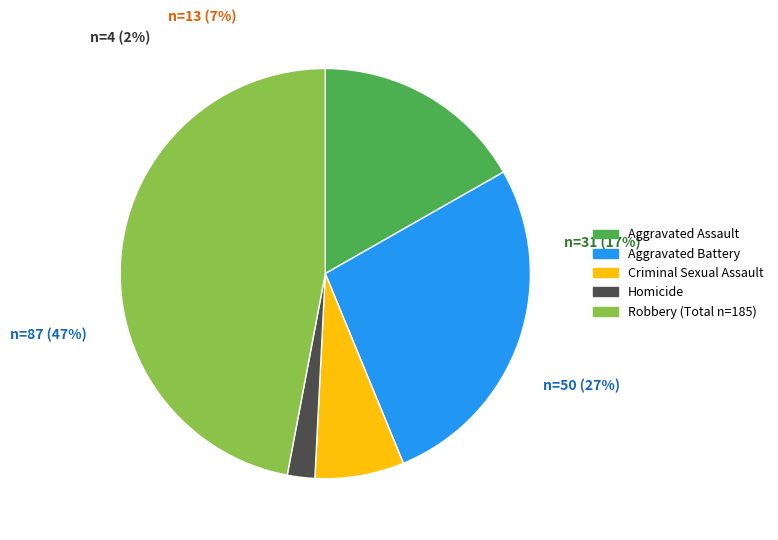

How many segments does this pie chart have?

5